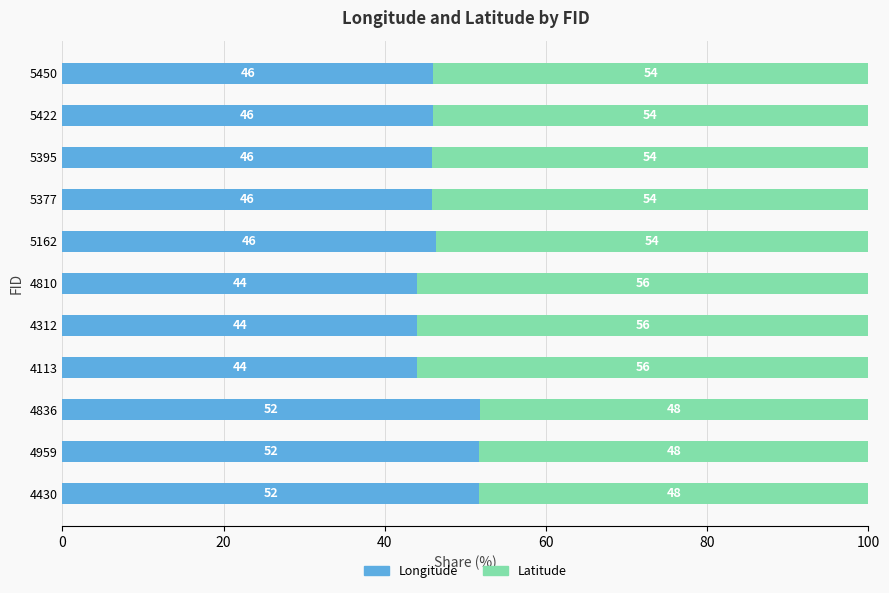

True or false: Longitude has a value of 44.0 at 4312.

True